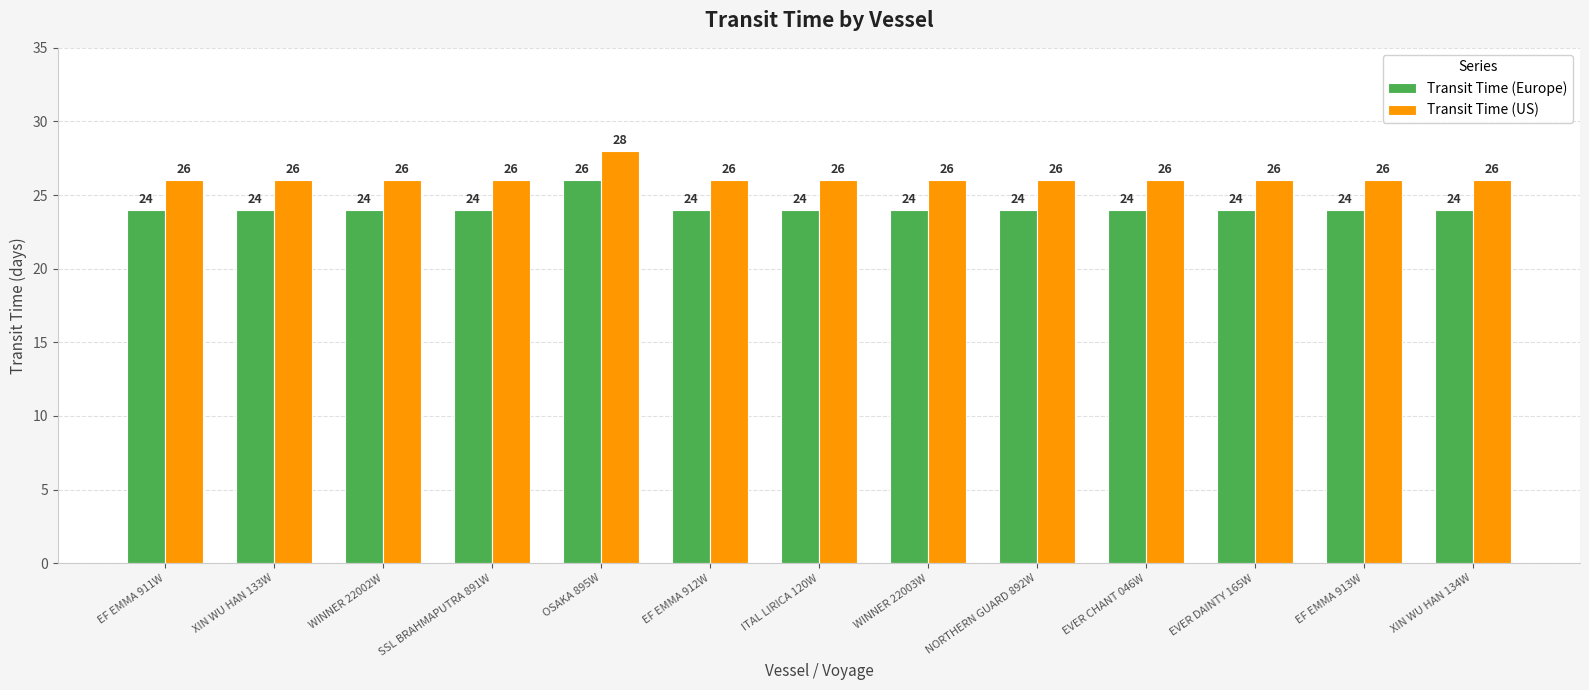

Which category has the highest value across all series?

OSAKA 895W